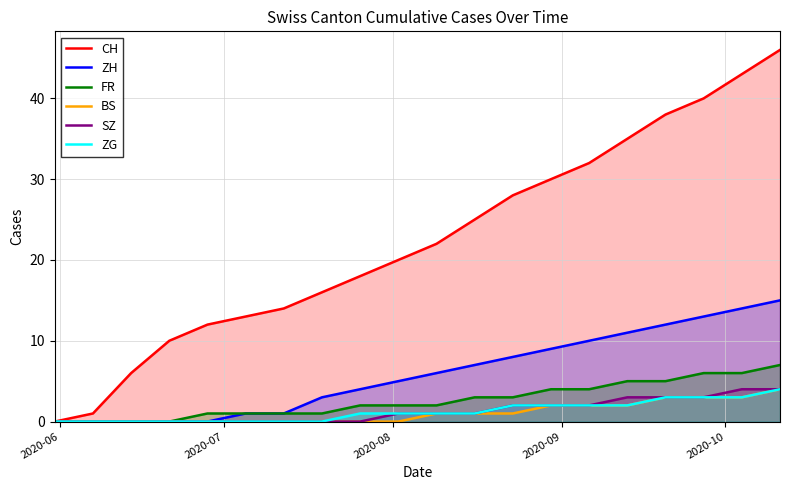

Which series has the largest total across all categories?

CH